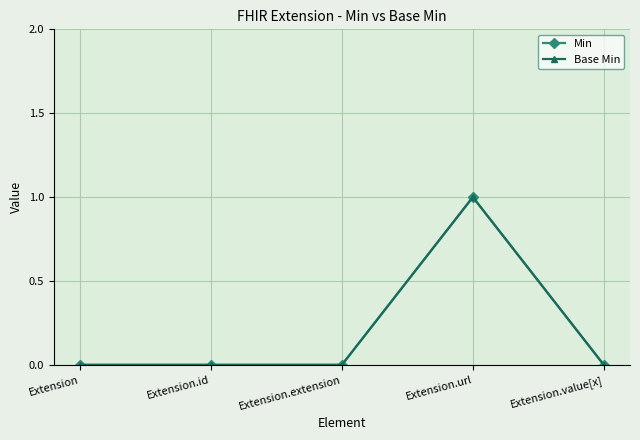

Reading left to right, extract all data points from this chart.

Min: 0	0	0	1	0
Base Min: 0	0	0	1	0